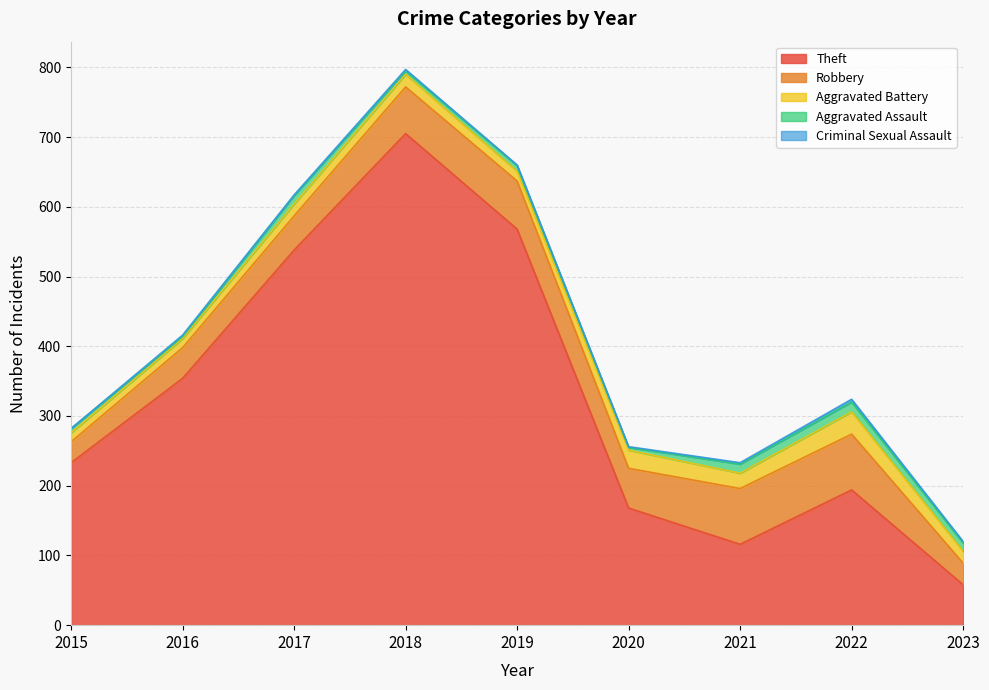

What is the highest value of the Aggravated Assault series?

14